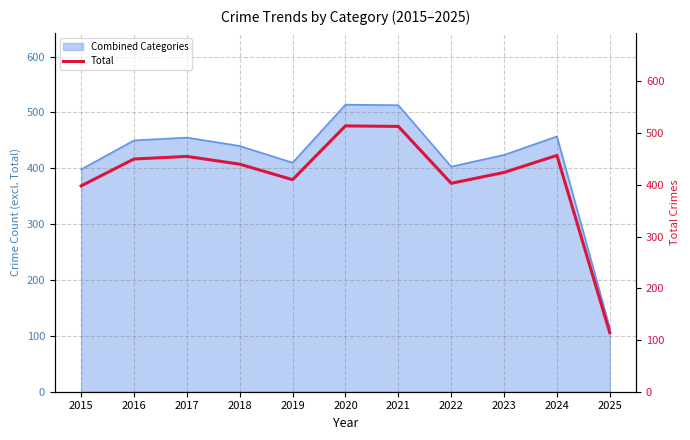

How many data points does each series have?

11